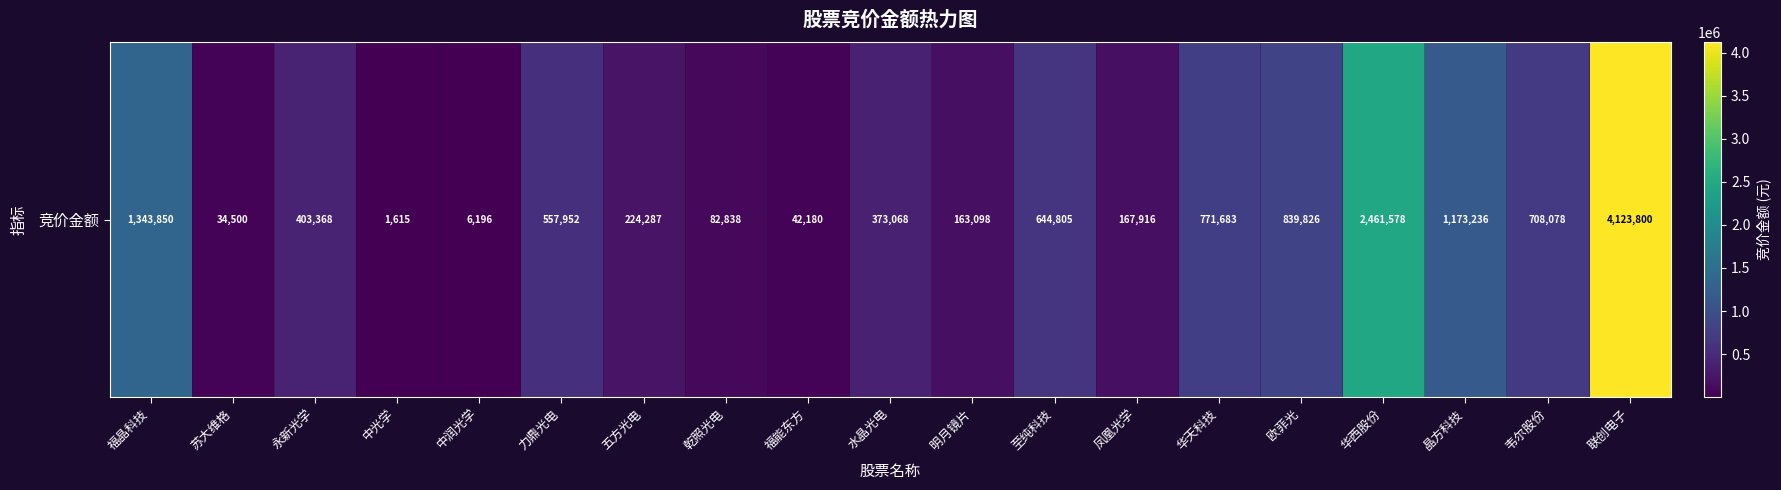

What is the minimum value shown in the chart?

1615